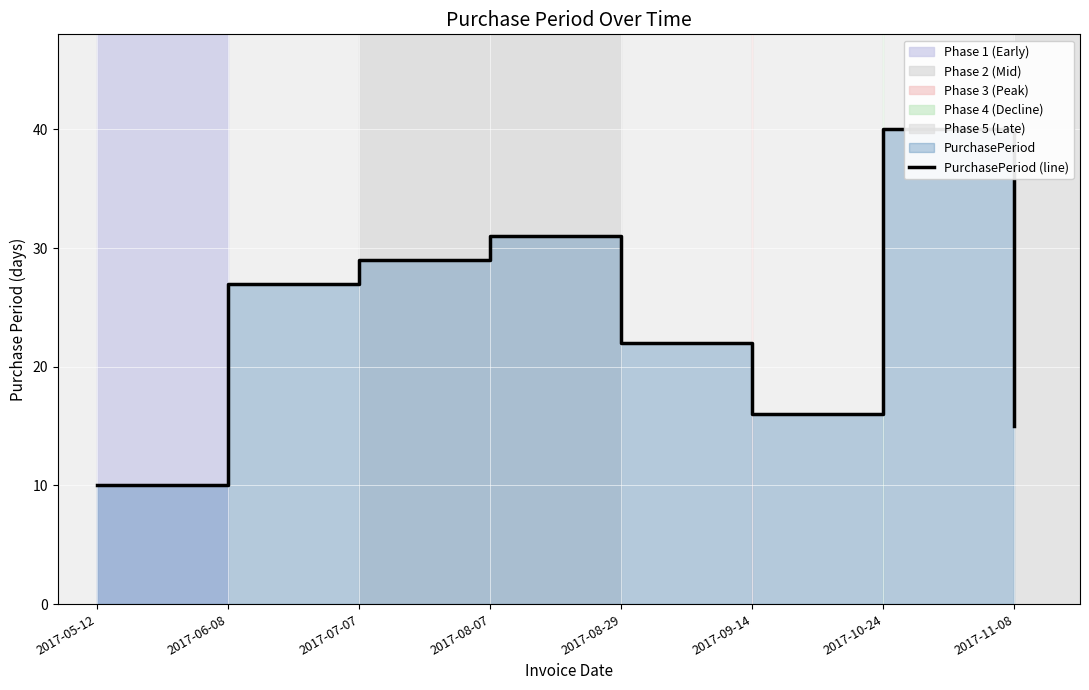

The chart shows a value of 32 at 2017-08-29. True or false?

False